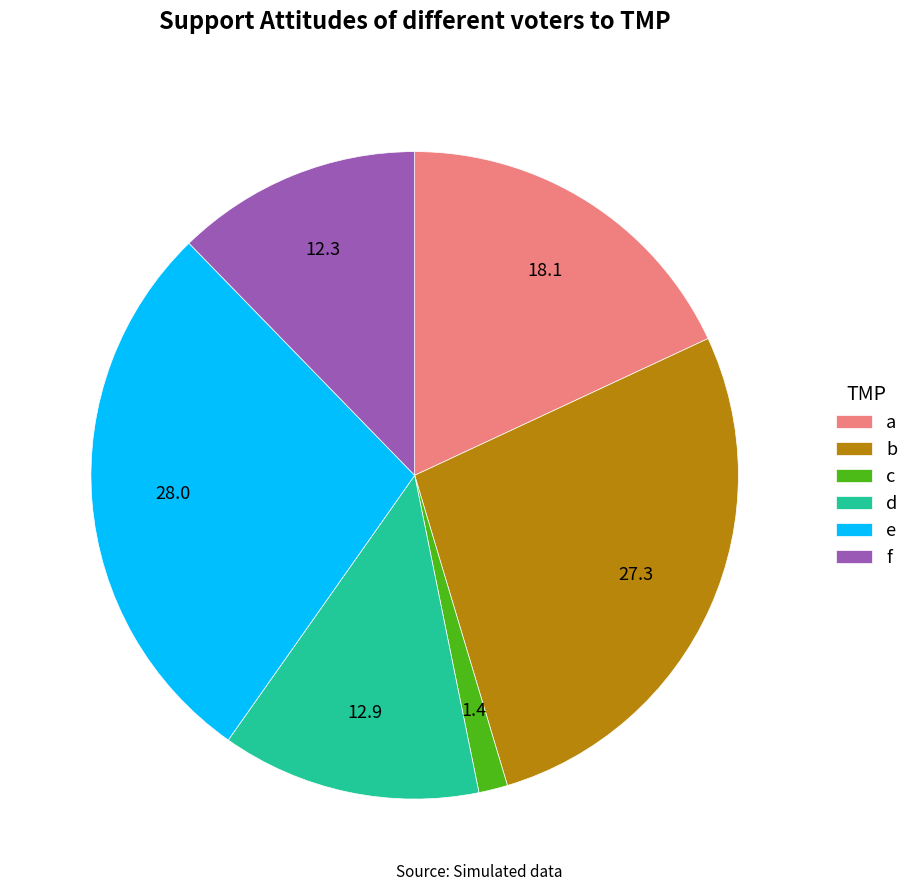

Between a and f, which is larger?

a